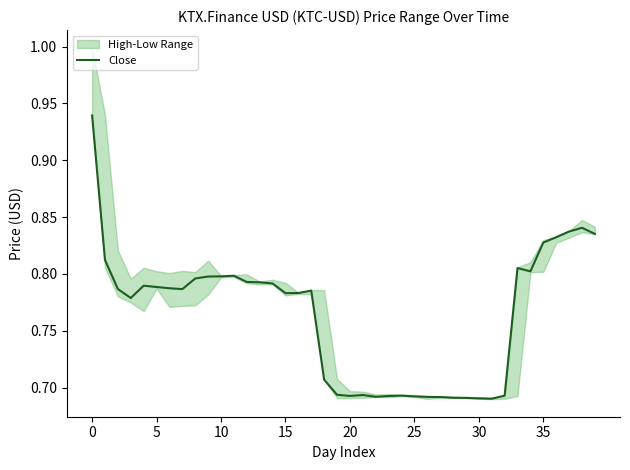

Between 16 and 22, which is larger?

16